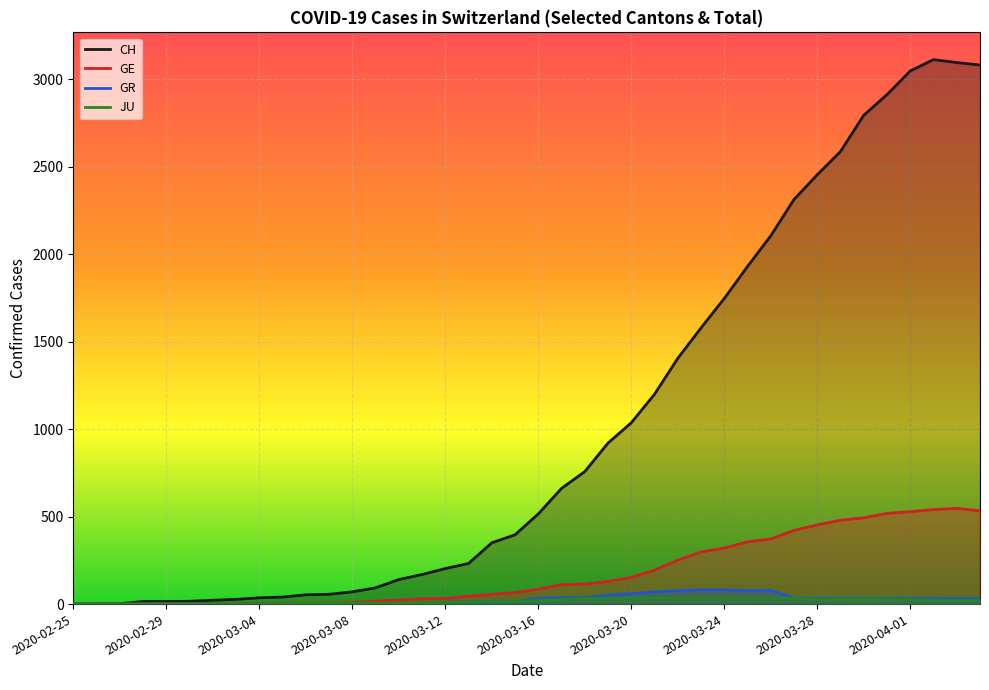

How many lines are shown in the chart?

4